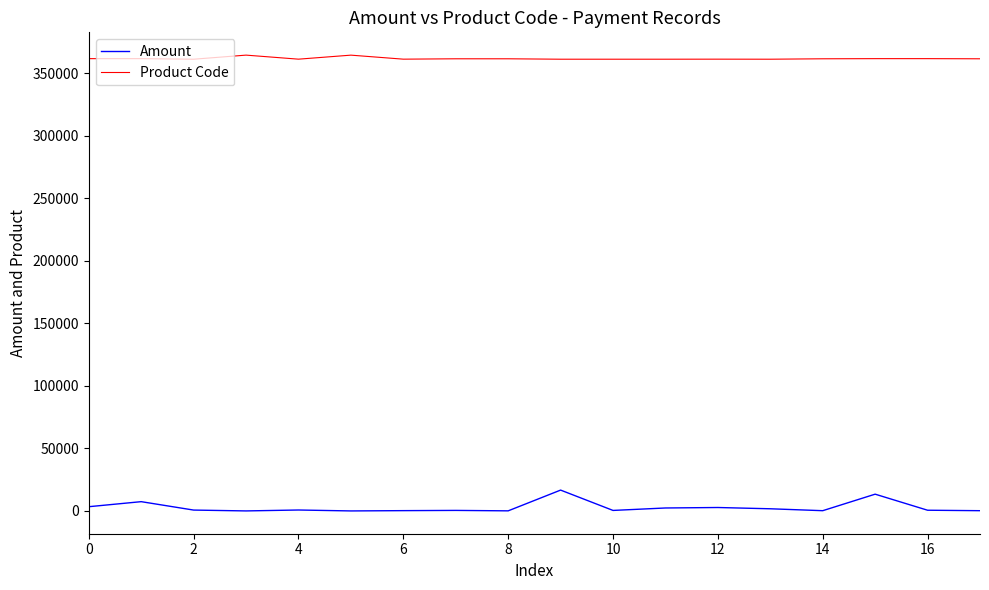

List the series in order of their overall mean, highest first.

Product Code, Amount